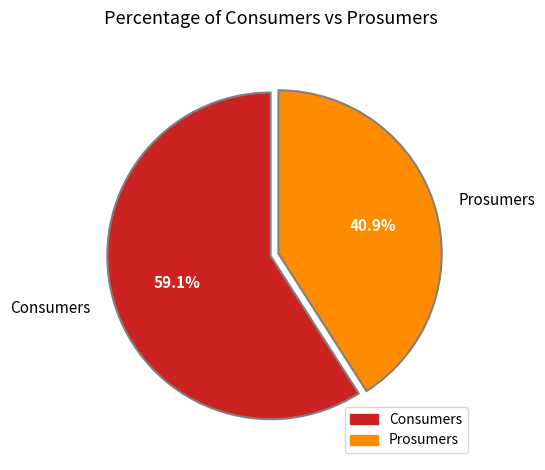

Does Prosumers represent more than half of the total?

No